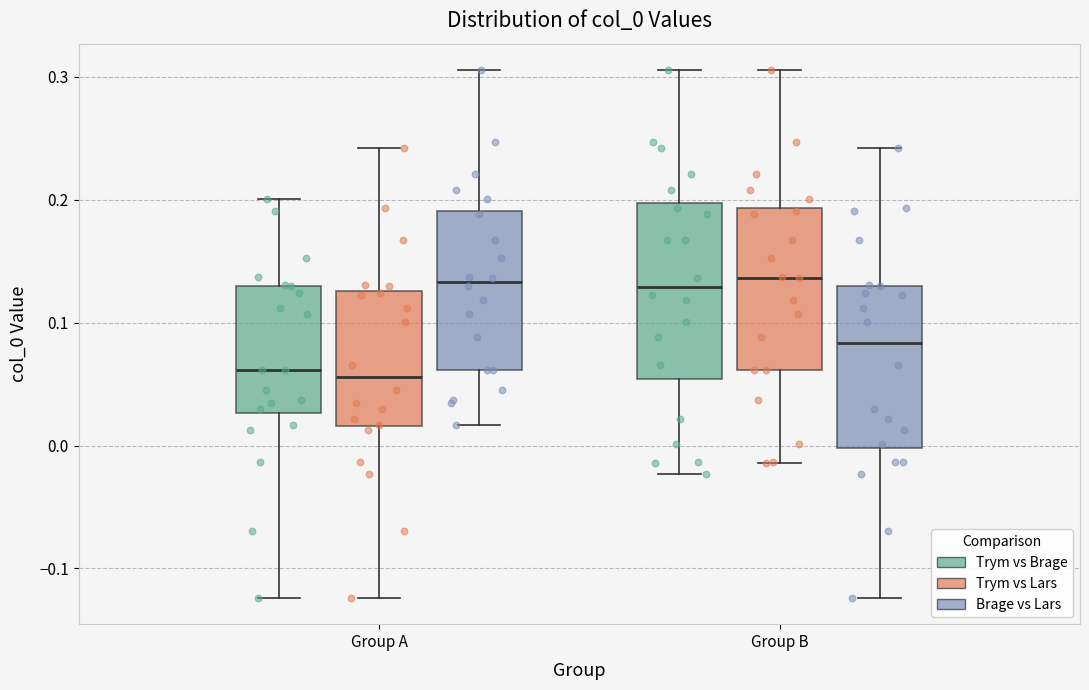

Reading left to right, transcribe this box plot: for each box, give where its median line is, the range the box spans, and where its two whiskers end, as read against the y-axis. The values are not printed on the chart, so give them approximately, as read against the axis.

Group A (Trym vs Brage): median 0.06, box 0.03 to 0.13, whiskers -0.12 to 0.20
Group A (Trym vs Lars): median 0.06, box 0.02 to 0.13, whiskers -0.12 to 0.24
Group A (Brage vs Lars): median 0.13, box 0.06 to 0.19, whiskers 0.02 to 0.31
Group B (Trym vs Brage): median 0.13, box 0.05 to 0.20, whiskers -0.02 to 0.31
Group B (Trym vs Lars): median 0.14, box 0.06 to 0.19, whiskers -0.01 to 0.31
Group B (Brage vs Lars): median 0.08, box 0.00 to 0.13, whiskers -0.12 to 0.24